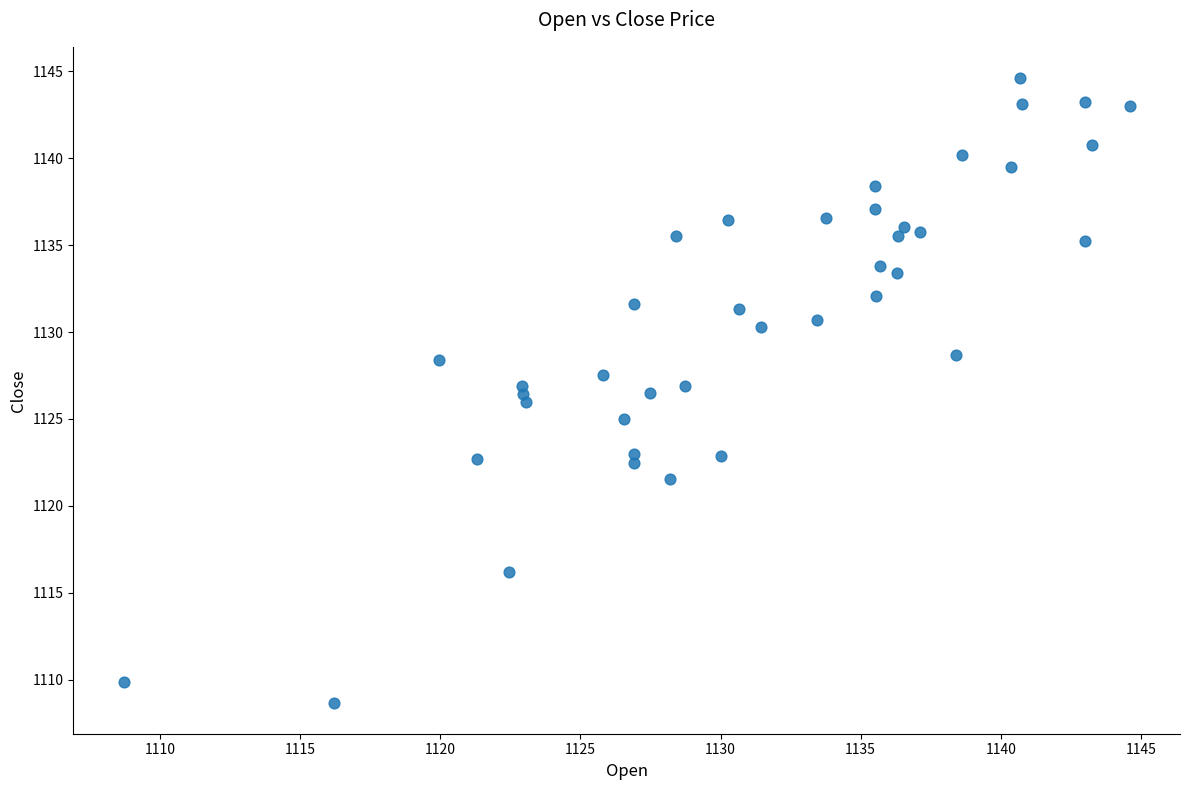

What is the range of X values (max minus min)?

35.9